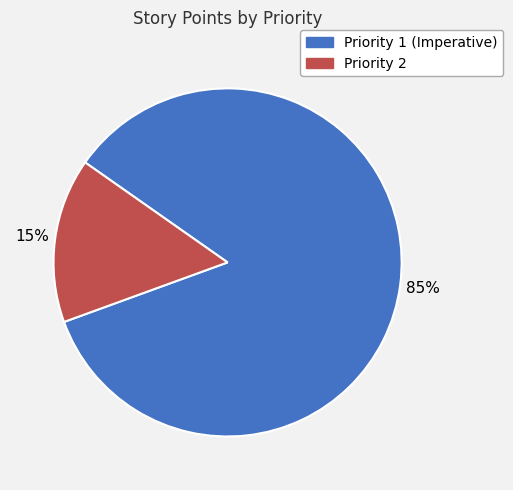

Which category accounts for the majority?

Priority 1 (Imperative)